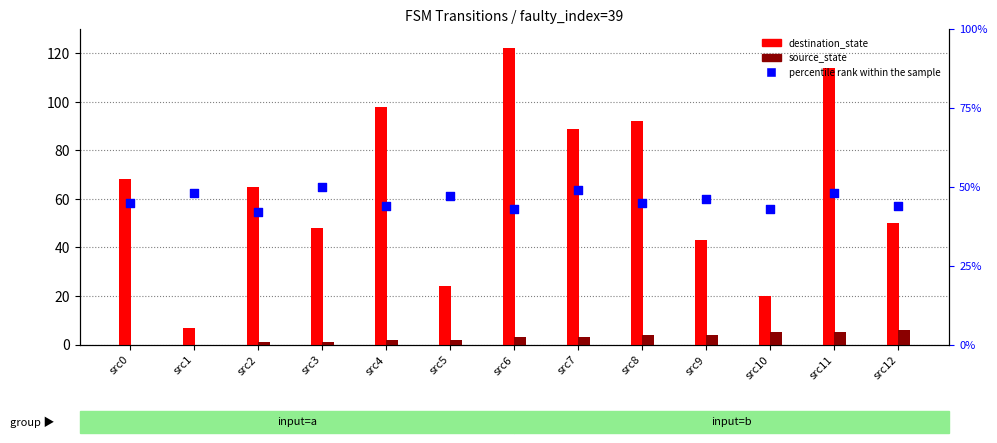

What are all the series names shown in the legend?

destination_state, source_state, percentile rank within the sample